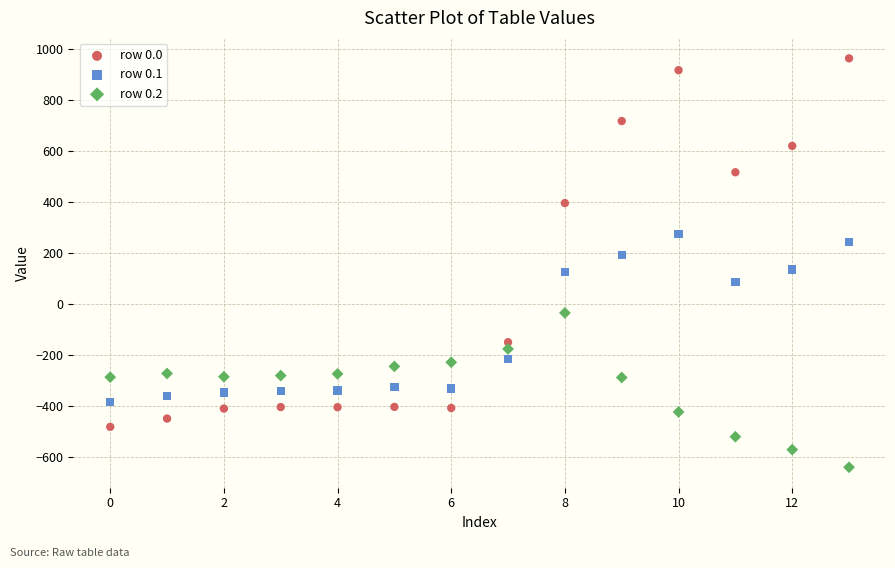

Which series contains the lowest Y value?

row 0.2